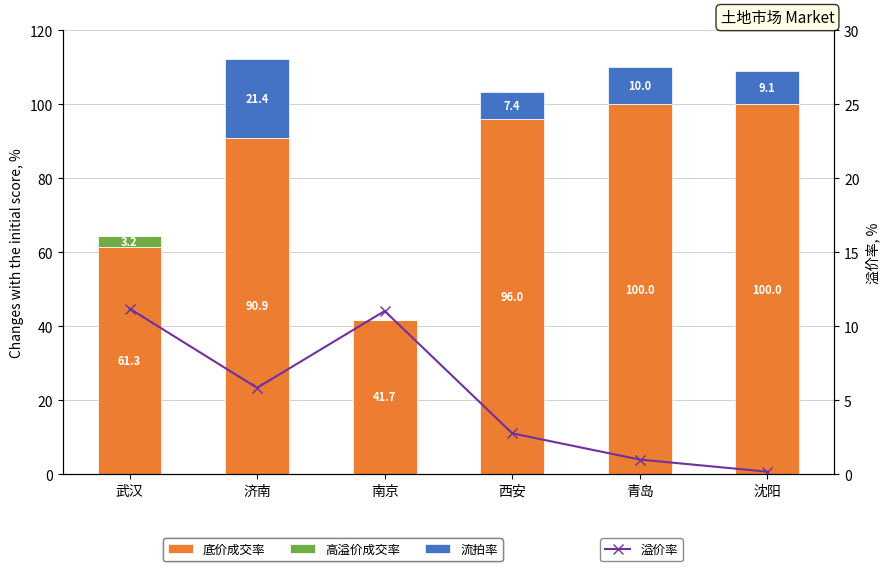

At which label does 底价成交率 reach its minimum?

南京